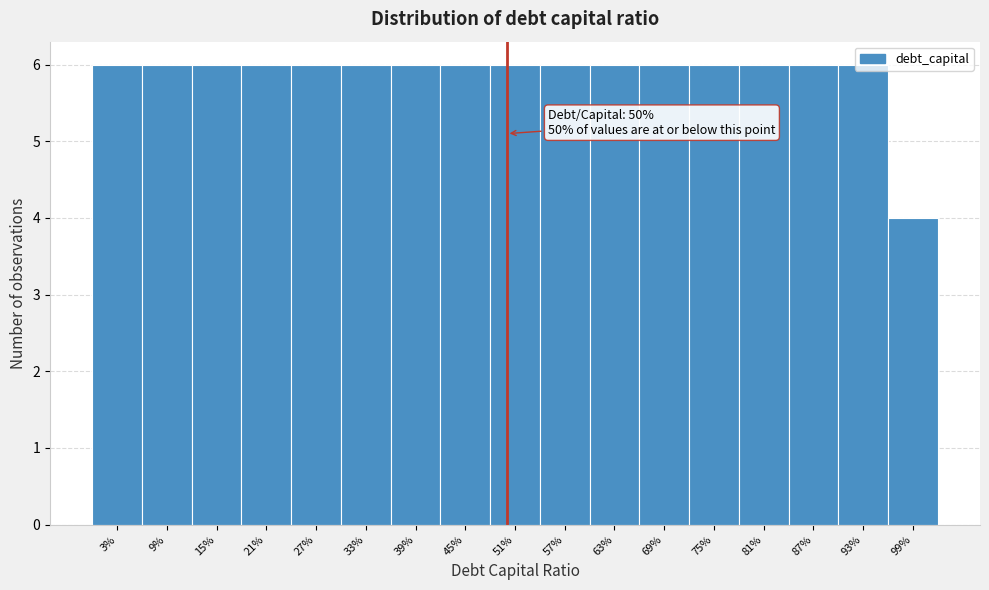

What is the sum of the values at 81% and 93%?

12